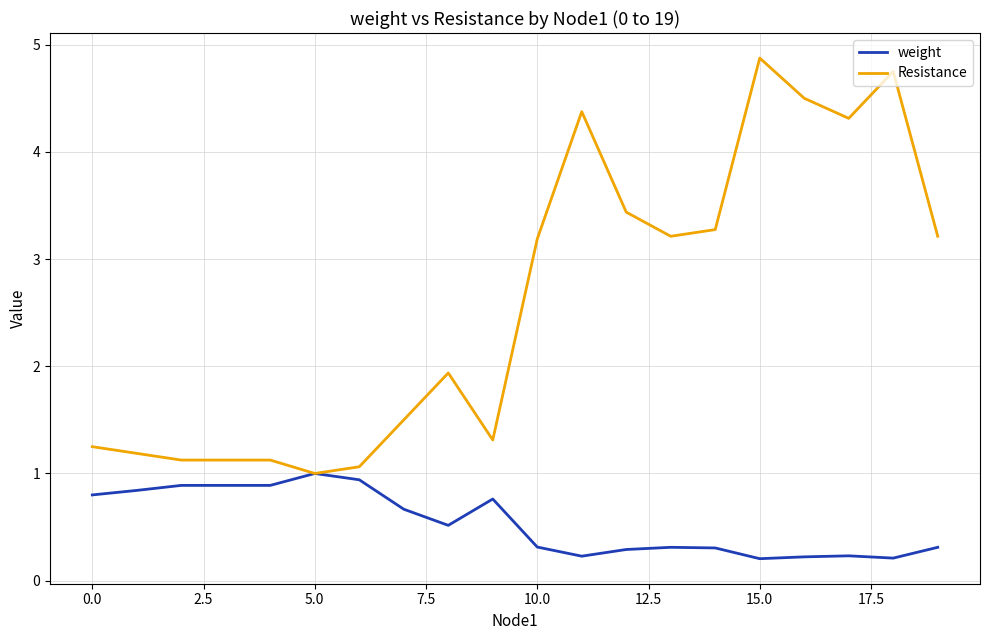

At how many categories does at least one series exceed 3?

10